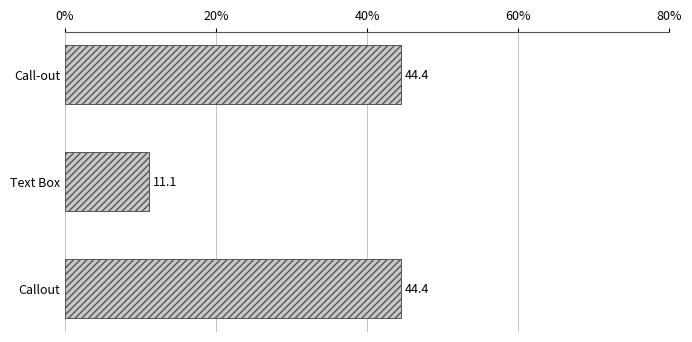

The value at Callout is 64.3. True or false?

False